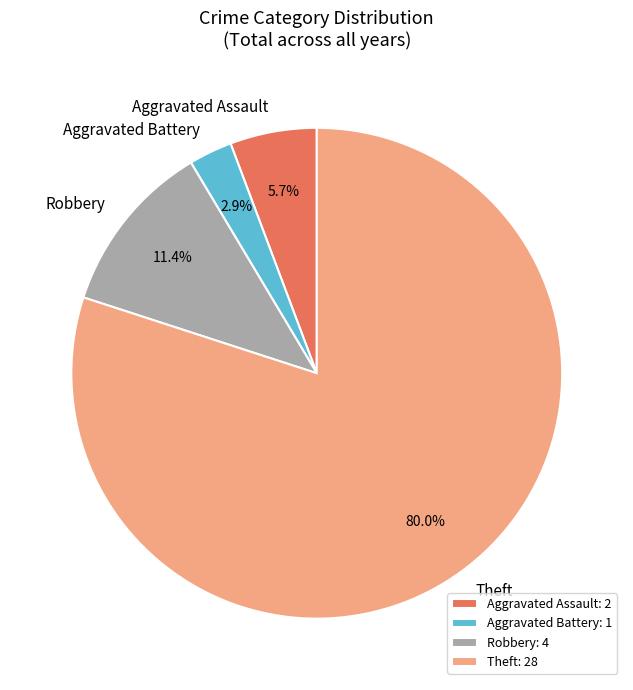

What percentage is NOT represented by Aggravated Battery?

97.1%